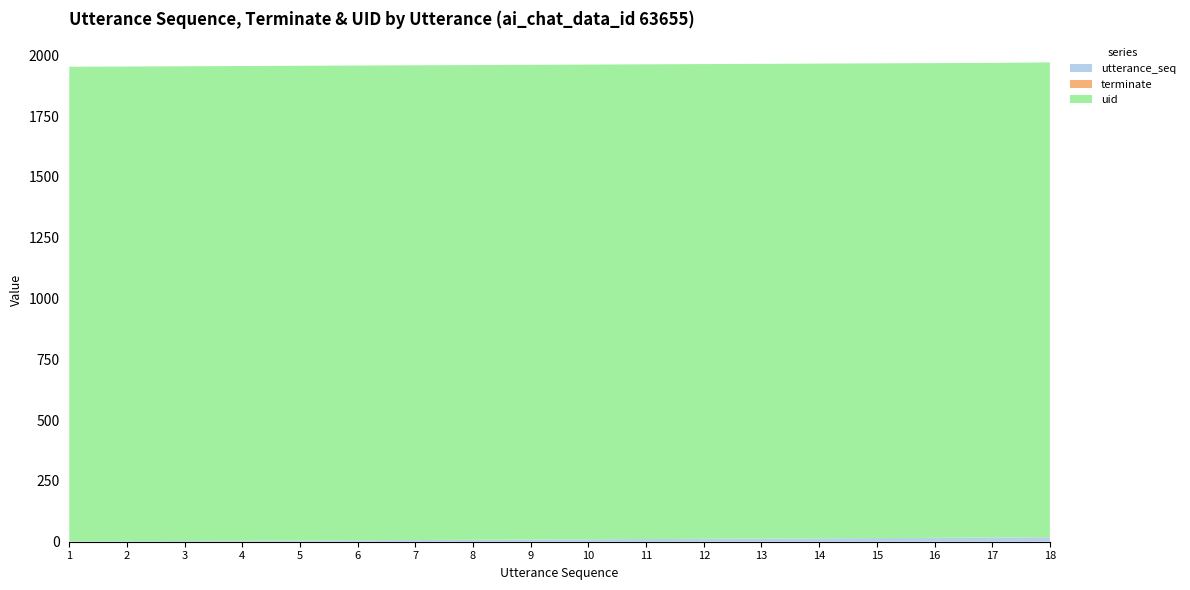

Reading left to right, extract all data points from this chart.

utterance_seq: 1=1	2=2	3=3	4=4	5=5	6=6	7=7	8=8	9=9	10=10	11=11	12=12	13=13	14=14	15=15	16=16	17=17	18=18
terminate: 1=0	2=0	3=0	4=0	5=0	6=0	7=0	8=0	9=0	10=0	11=0	12=0	13=0	14=0	15=0	16=0	17=0	18=1
uid: 1=1952	2=1952	3=1952	4=1952	5=1952	6=1952	7=1952	8=1952	9=1952	10=1952	11=1952	12=1952	13=1952	14=1952	15=1952	16=1952	17=1952	18=1952